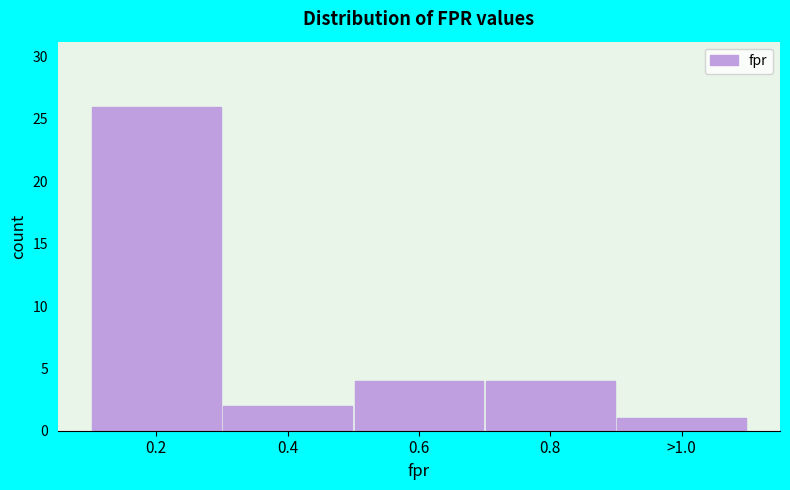

Reading left to right, list all the values displayed in this chart.

26	2	4	4	1